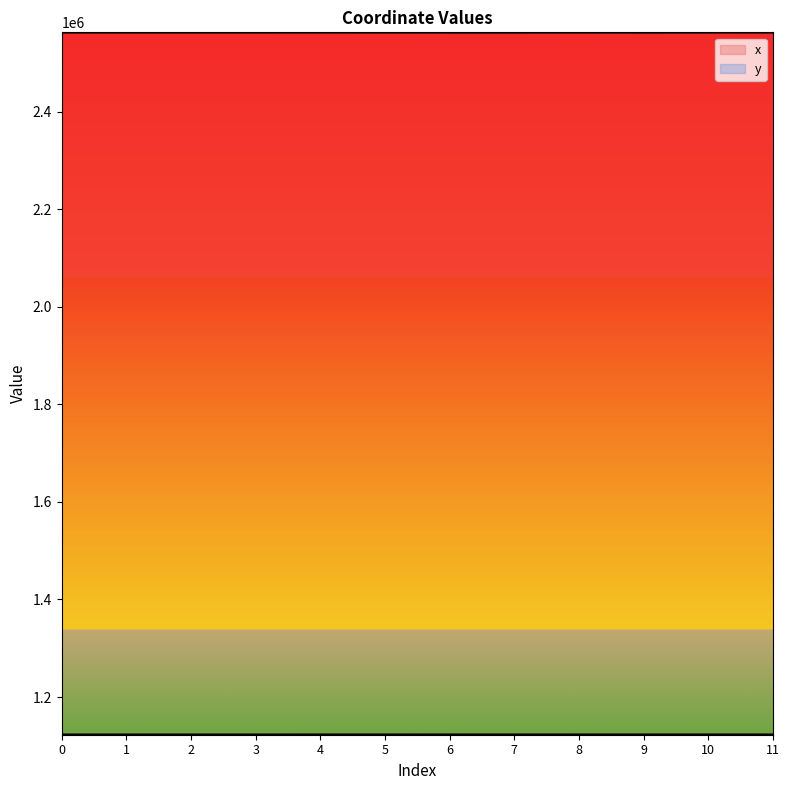

List the series in order of their overall mean, lowest first.

y, x